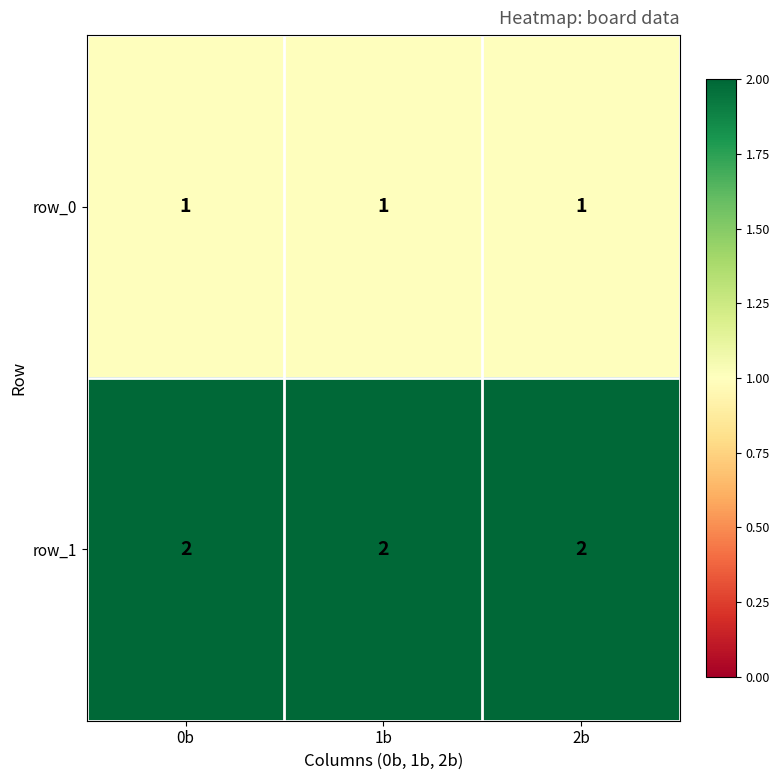

What is the sum of all row_1 values?

6